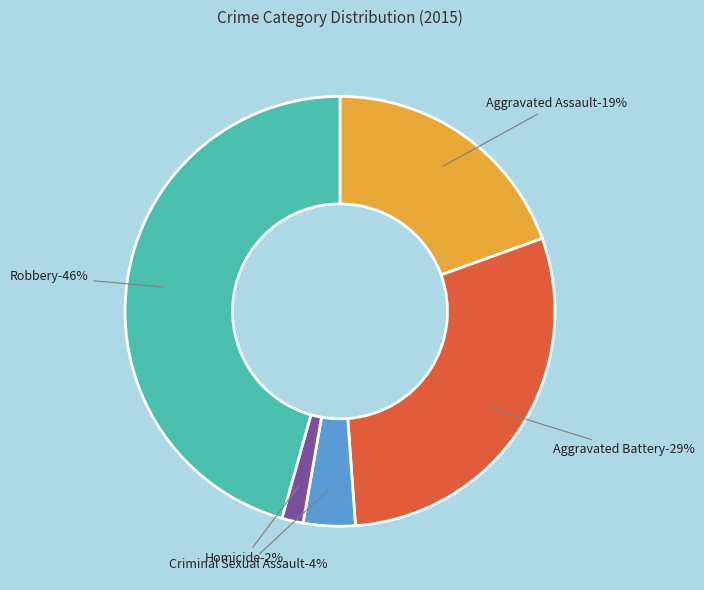

Count the number of slices in the pie.

5